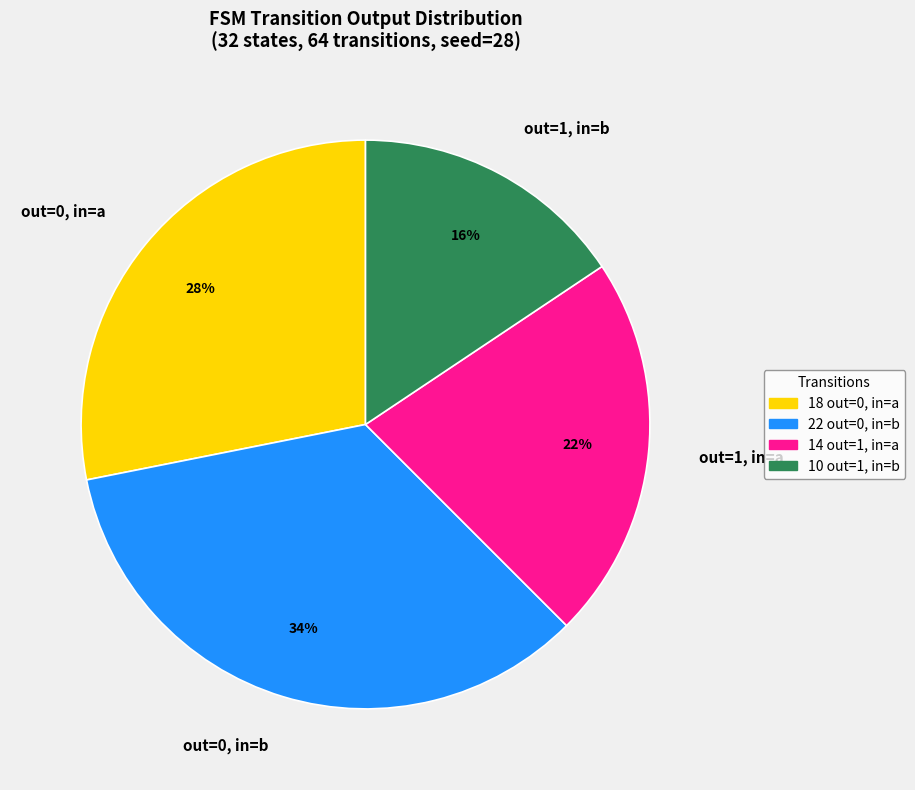

Which slice is the largest?

out=0, in=b